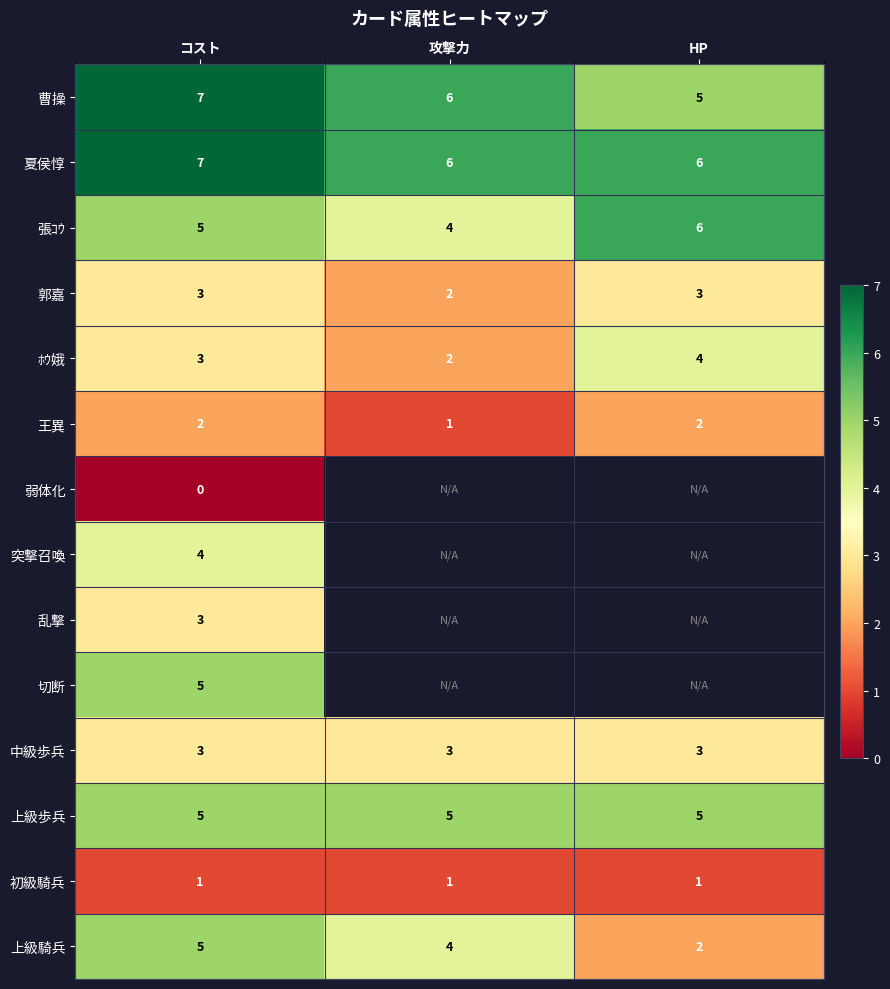

The 中級歩兵 series shows 1.8 at HP. True or false?

False